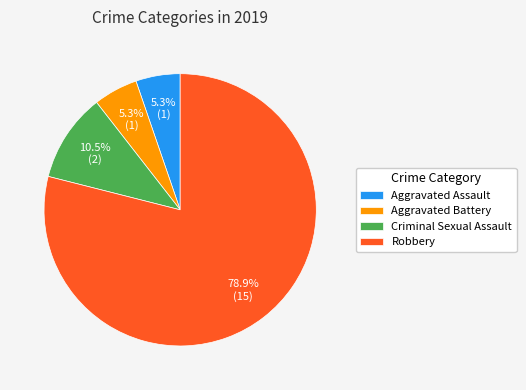

Does Robbery account for over 50% of the chart?

Yes